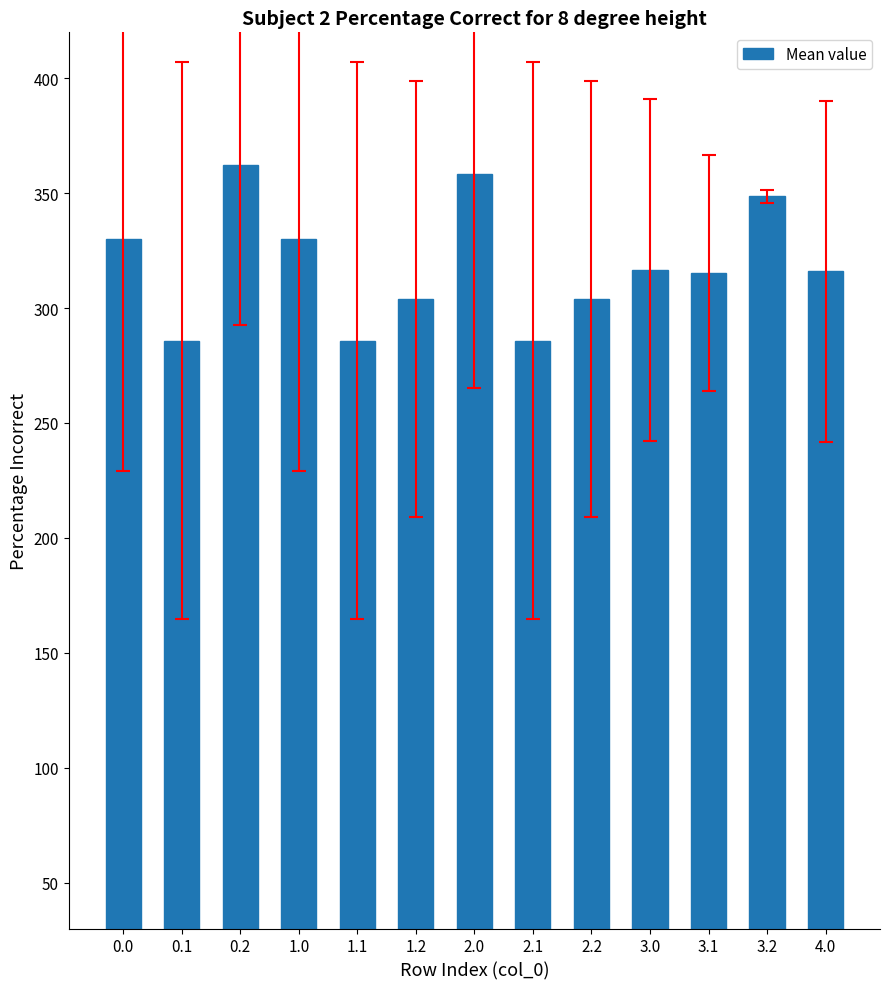

What is the greatest value displayed?

362.1